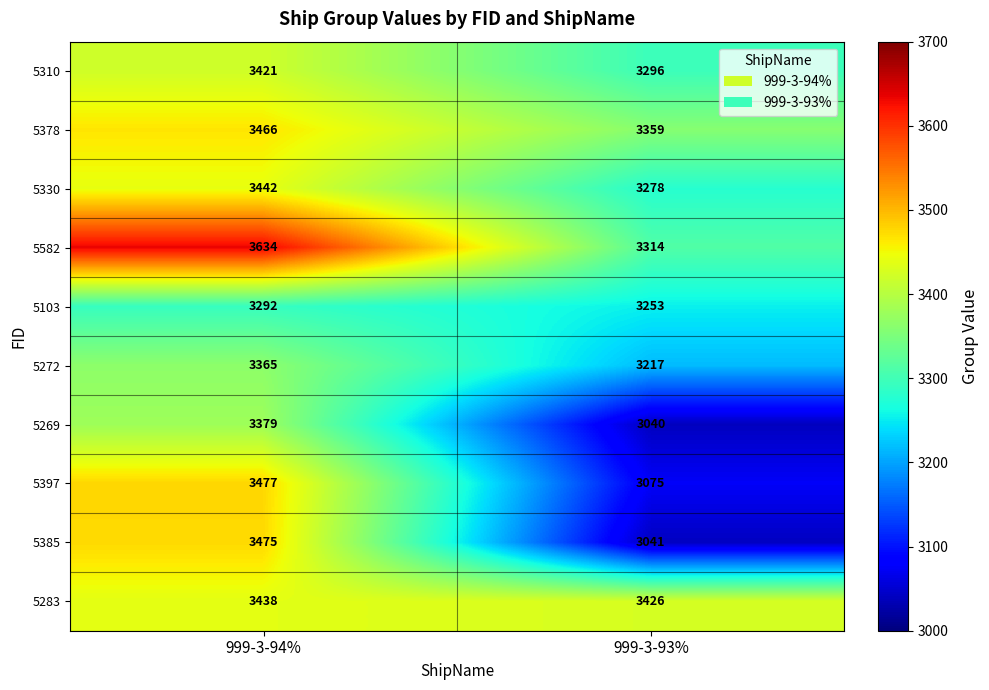

Reading left to right, list all the values displayed in this chart.

5310: 3421	3296
5378: 3466	3359
5330: 3442	3278
5582: 3634	3314
5103: 3292	3253
5272: 3365	3217
5269: 3379	3040
5397: 3477	3075
5385: 3475	3041
5283: 3438	3426